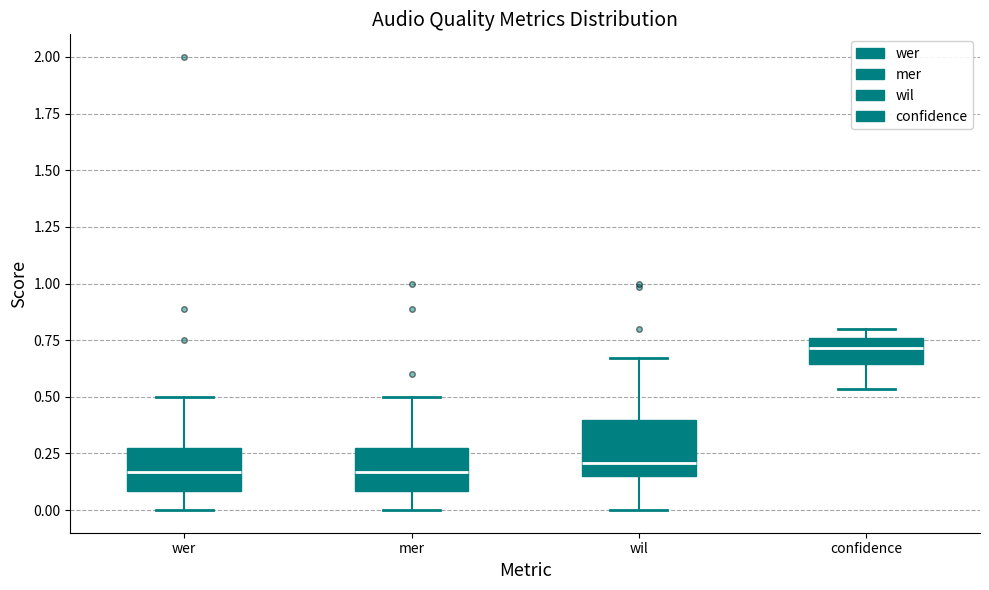

Which box is the tallest, from its lower edge to its upper edge?

wil